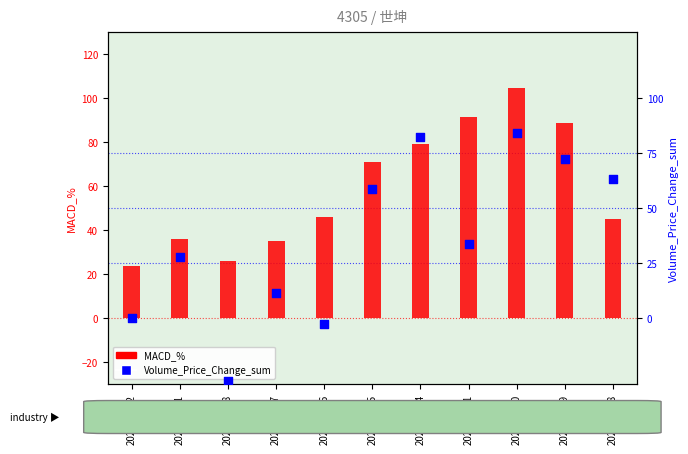

At which category is the sum across all series the highest?

2025-07-10